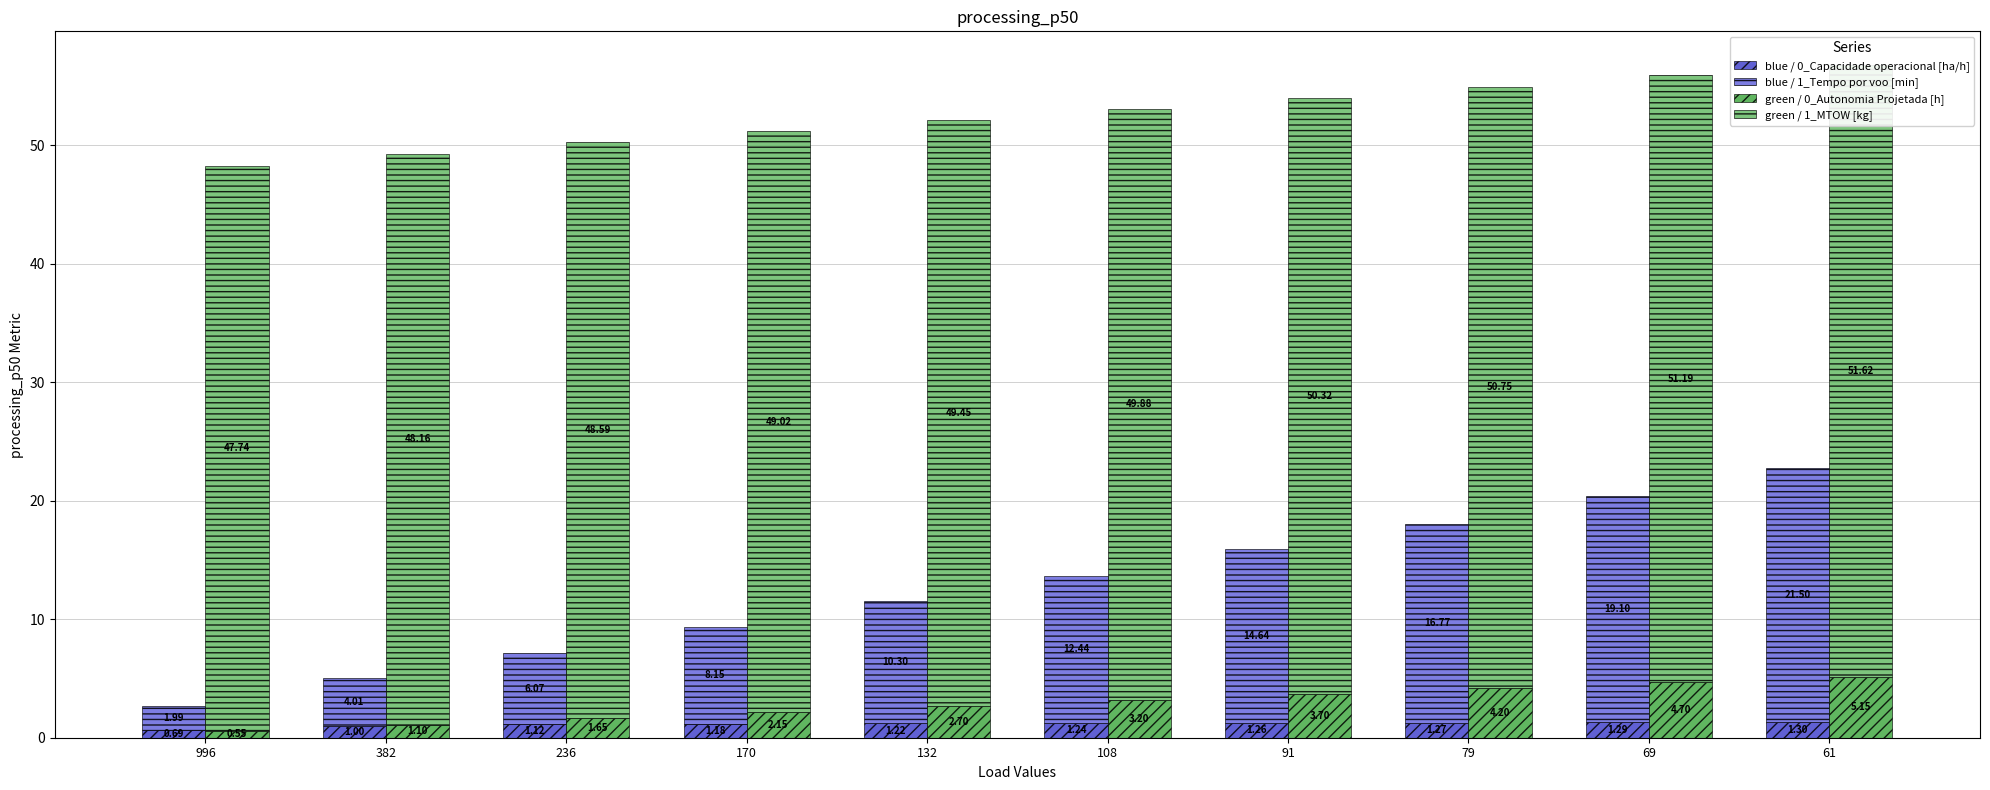

The value of Capacidade operacional [ha/h] at 91 is 1.3. True or false?

True